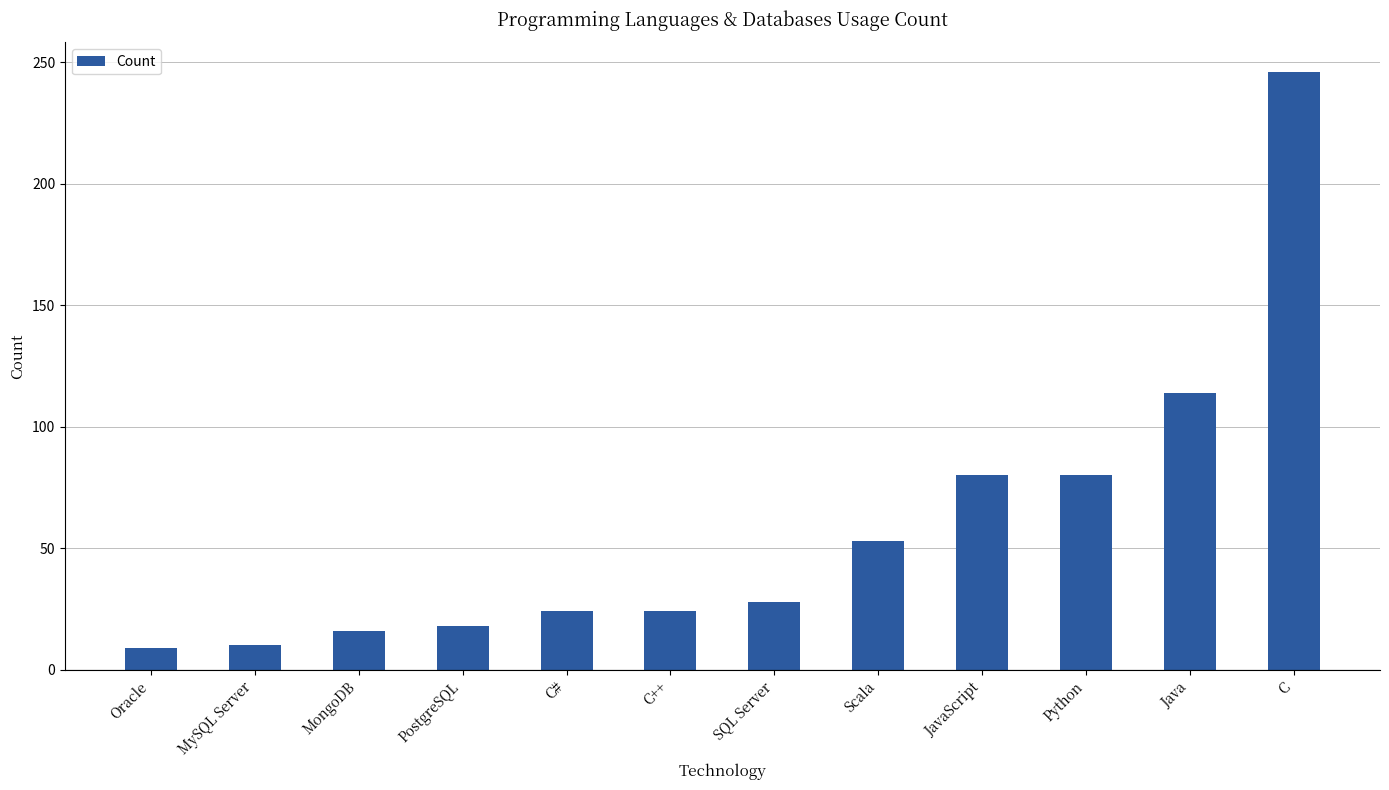

What is the approximate value at MySQL Server?

10